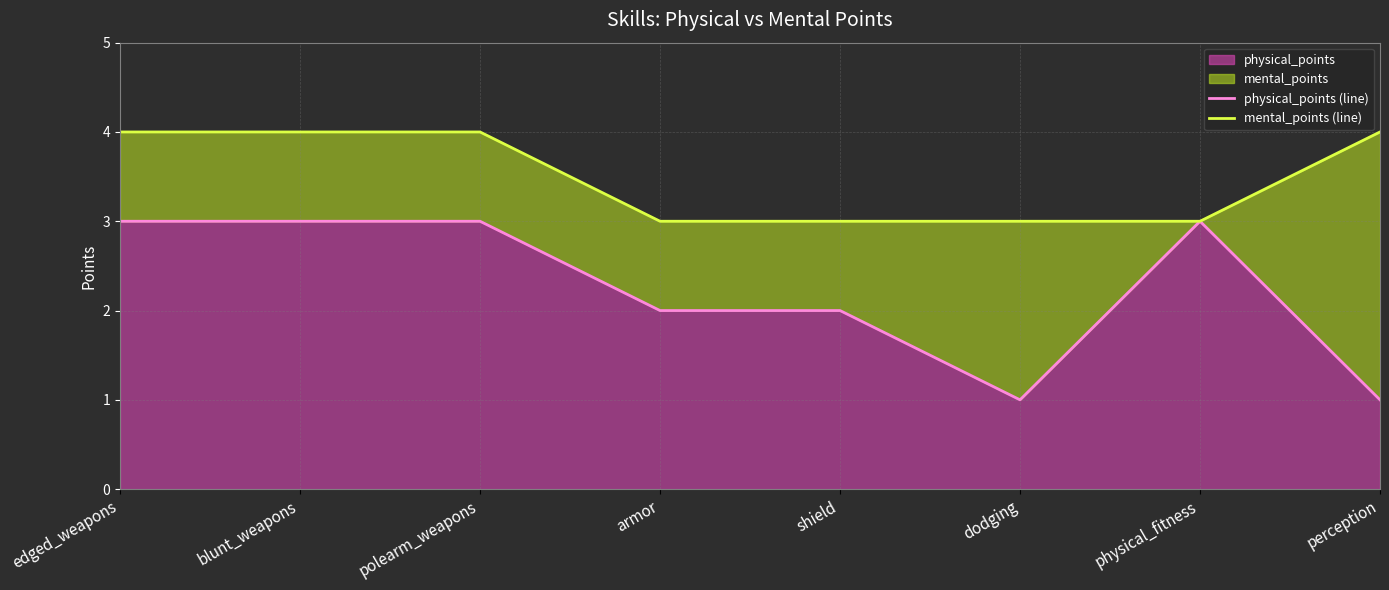

Reading left to right, list all the values displayed in this chart.

physical_points (line): 3	3	3	2	2	1	3	1
mental_points (line): 4	4	4	3	3	3	3	4